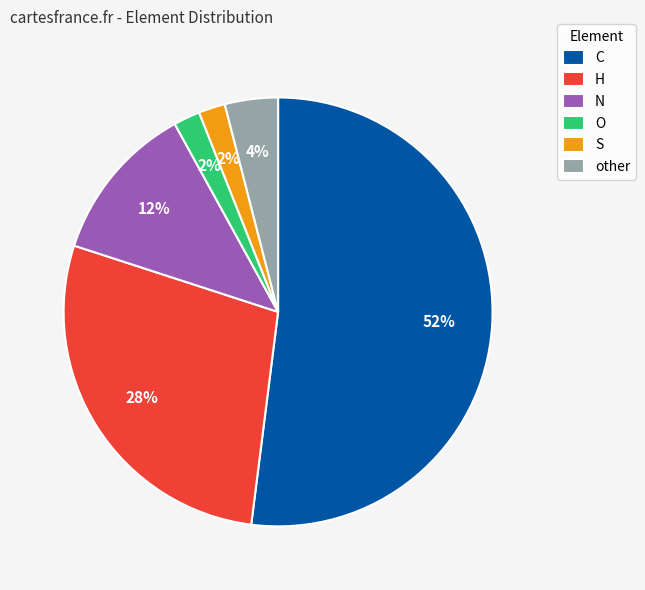

Which slice is the largest?

C